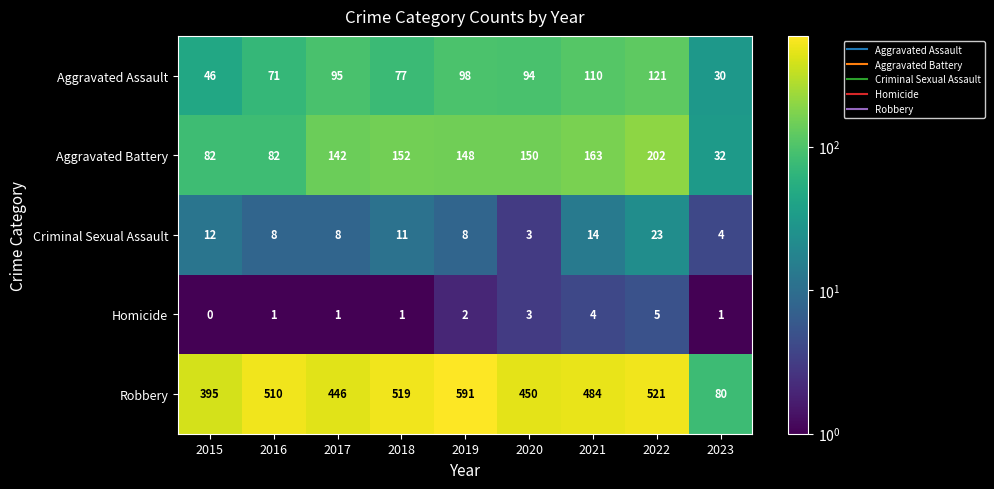

Rank the series at 2021 from highest to lowest value.

Robbery, Aggravated Battery, Aggravated Assault, Criminal Sexual Assault, Homicide